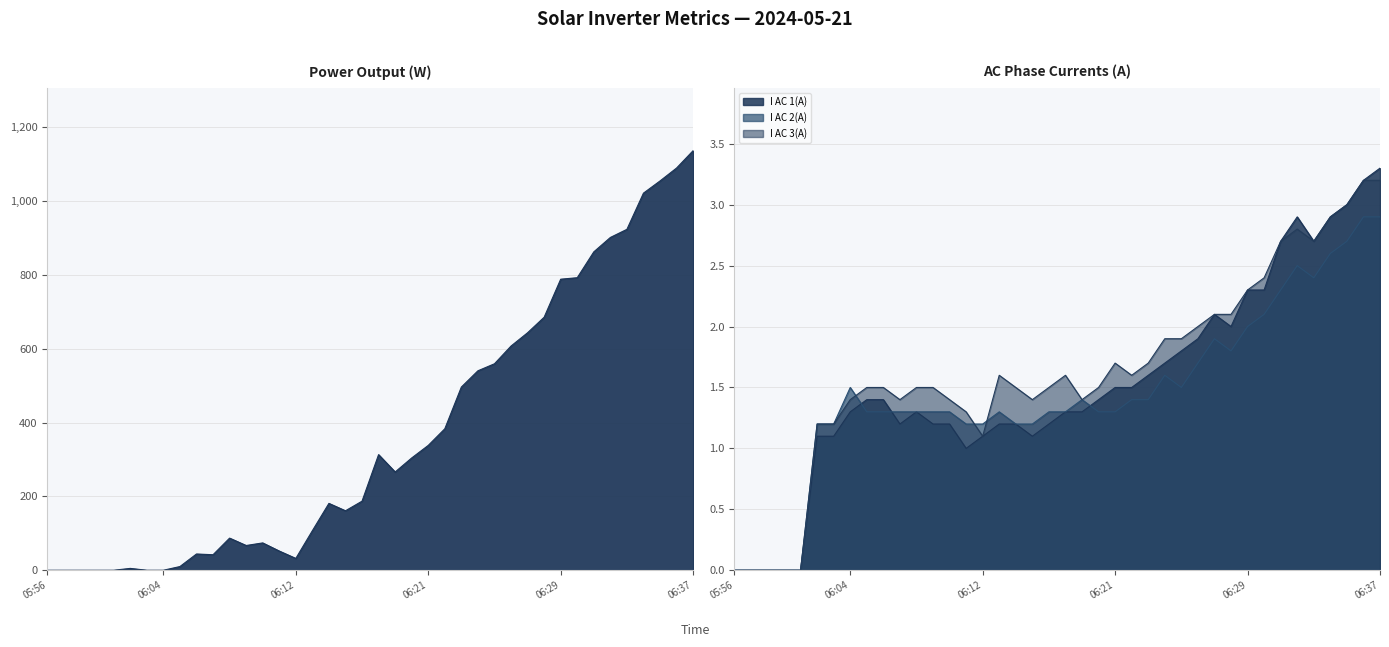

What is the maximum value shown in the chart?

1136.0